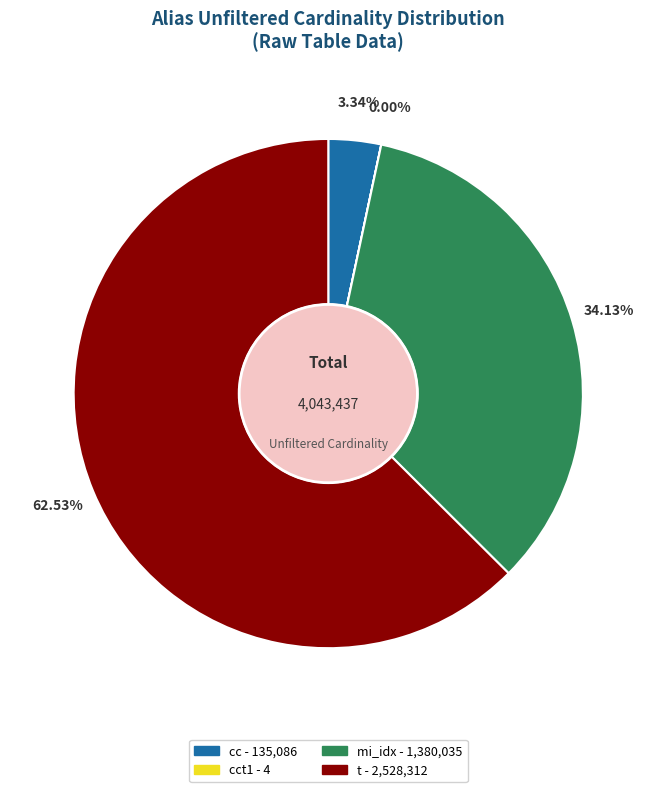

Does any single category account for the majority?

Yes